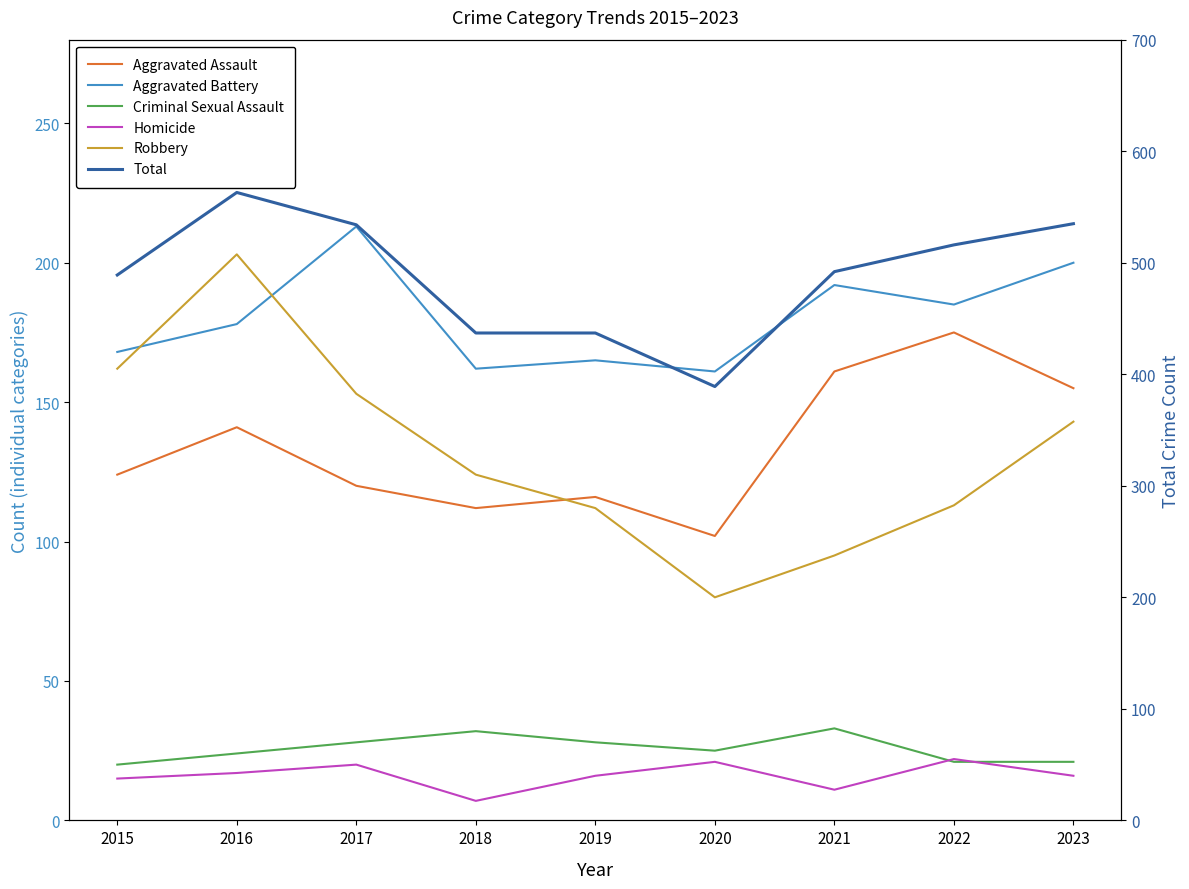

True or false: Homicide has more than 1 interior local peaks.

True